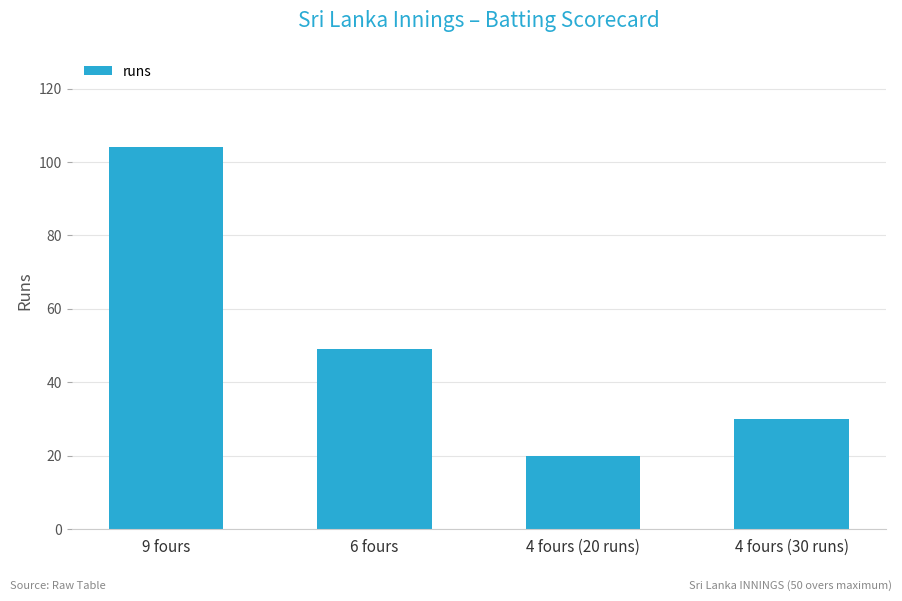

The value at 6 fours is 49. True or false?

True